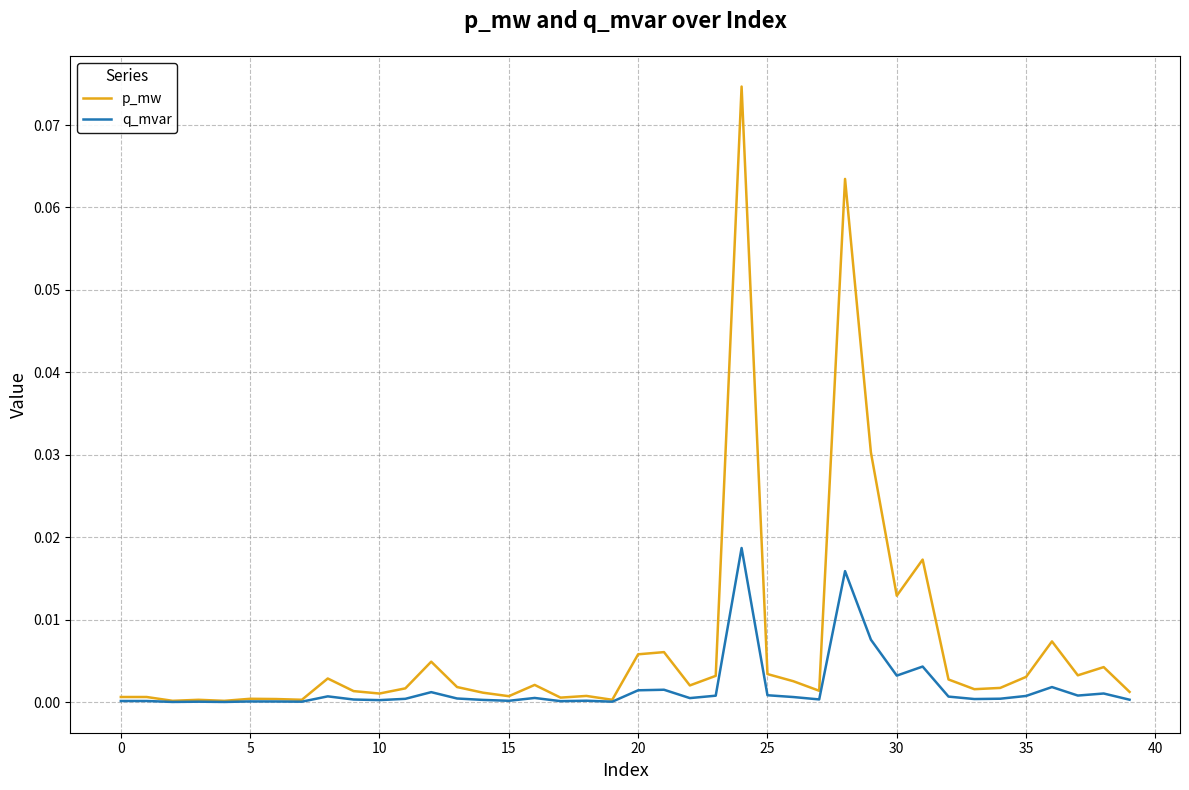

Which series has the largest range (max minus min)?

p_mw